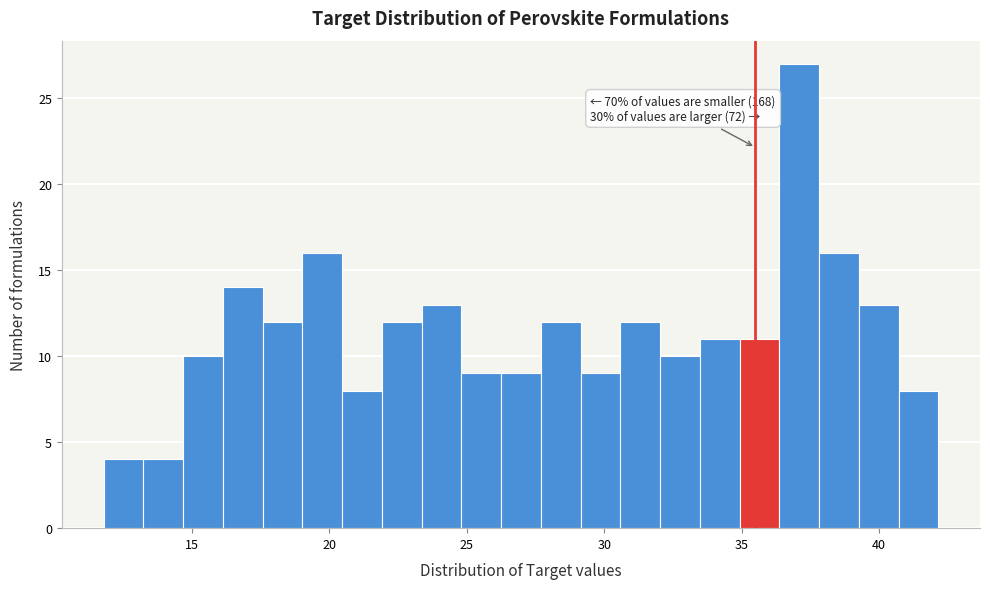

Read against the x-axis, roughly where is the centre of the tallest bar?

37.0